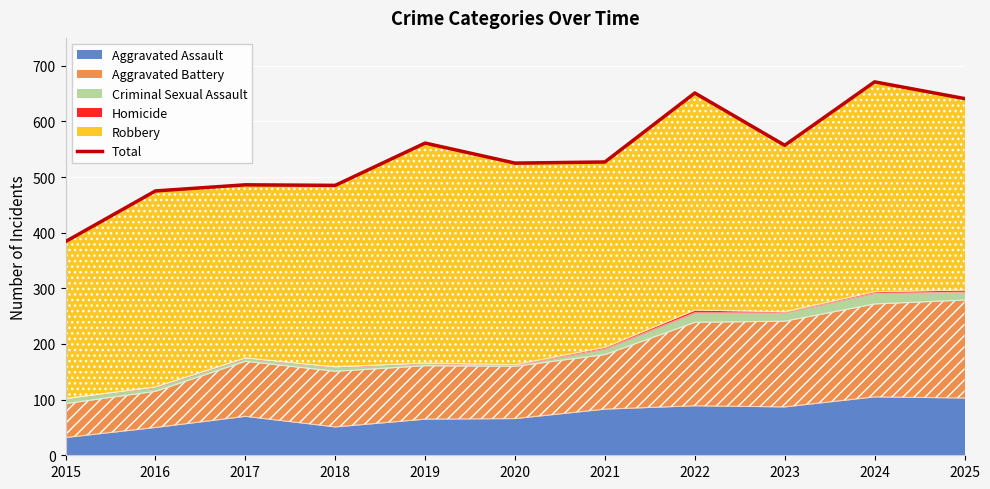

Reading left to right, transcribe all the data shown in this chart.

2015=384	2016=475	2017=486	2018=485	2019=561	2020=525	2021=527	2022=651	2023=557	2024=671	2025=641